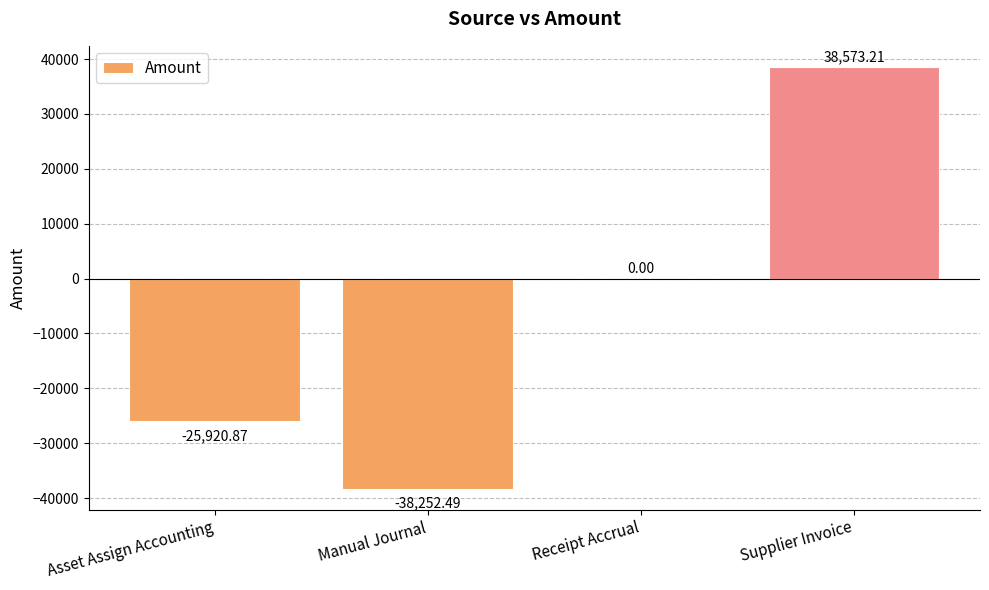

Which has a higher value, Supplier Invoice or Asset Assign Accounting?

Supplier Invoice